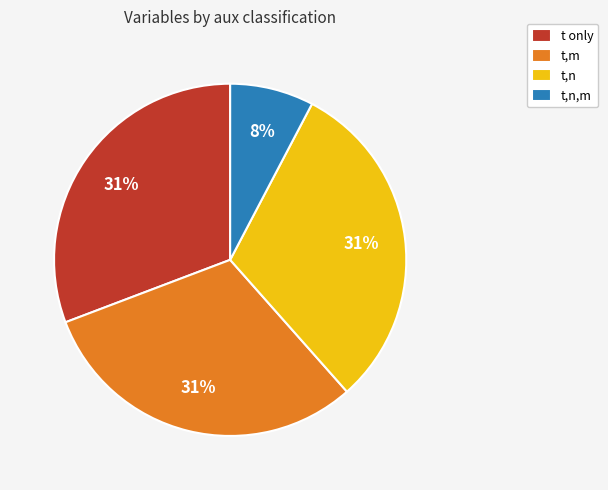

What is the smallest slice in the pie chart?

t,n,m